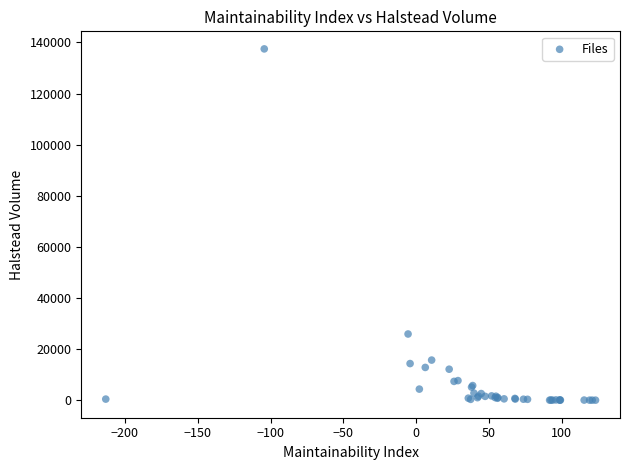

What Y value in the scatter plot is closest to 68731?

25894.0